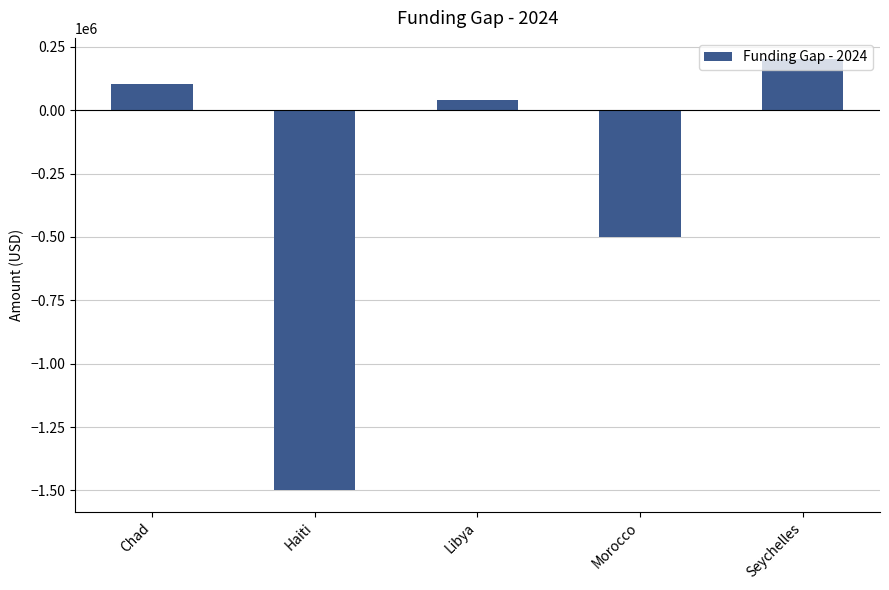

What is the ratio of the value at Seychelles to the value at Libya?

4.9